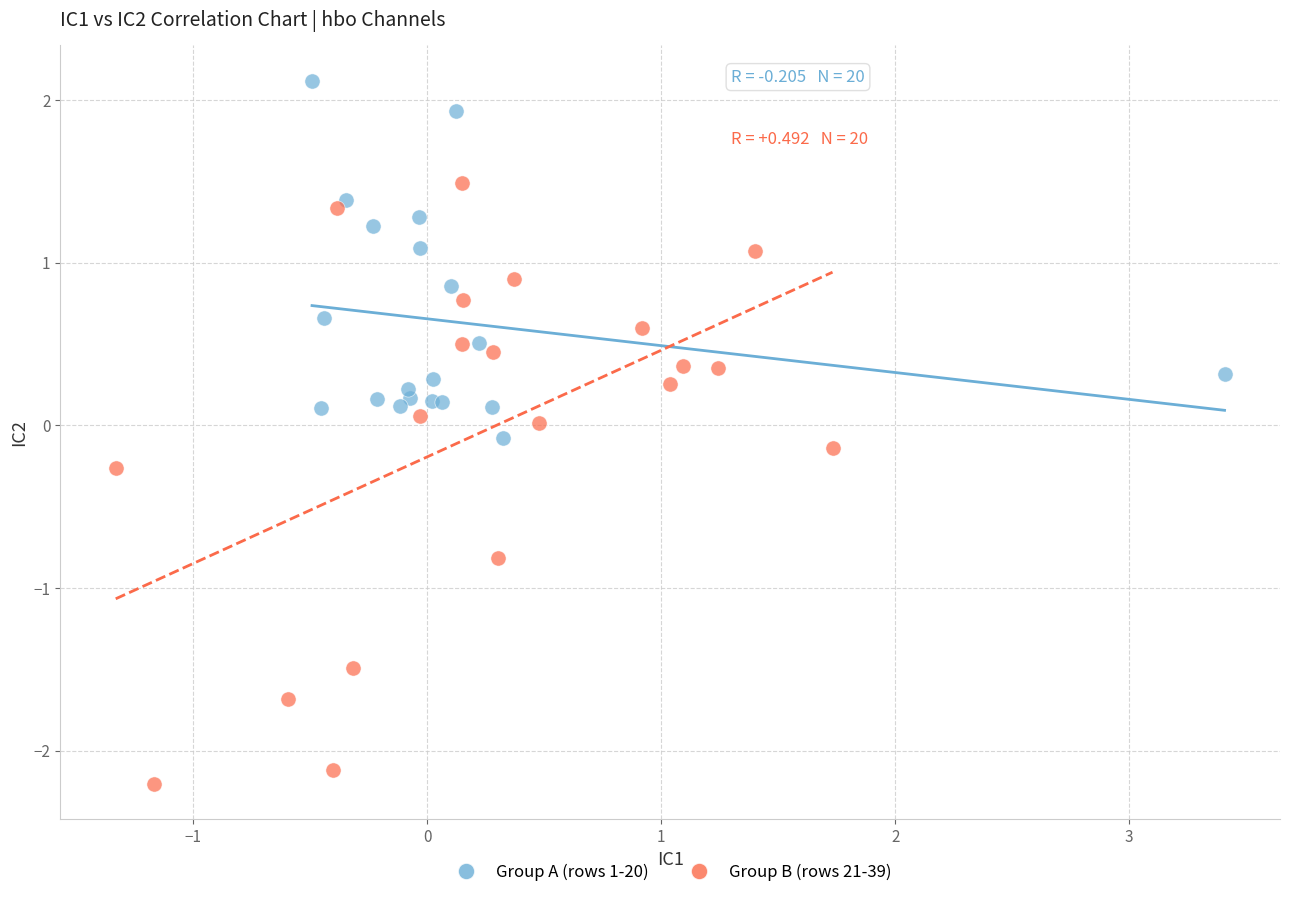

Which series contains the highest Y value?

Group A (rows 1-20)